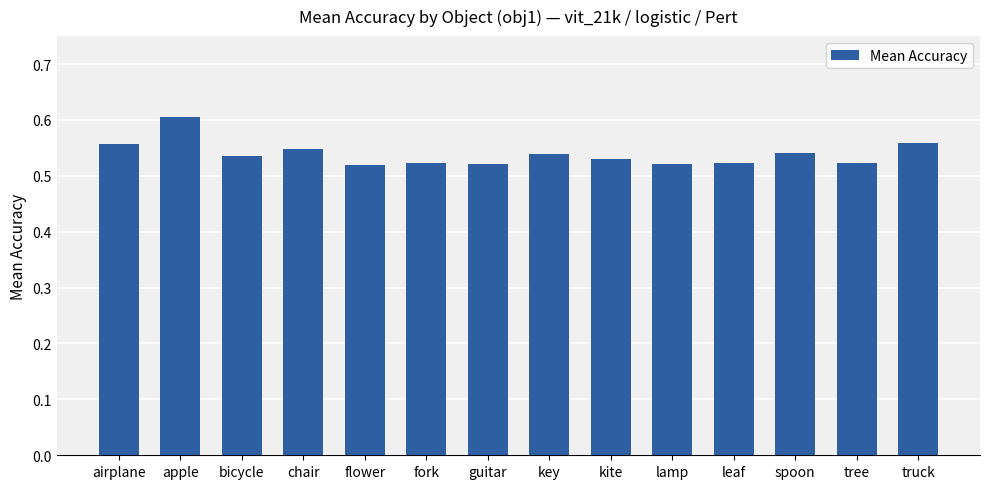

Is it true that the value at guitar is 0.8?

False